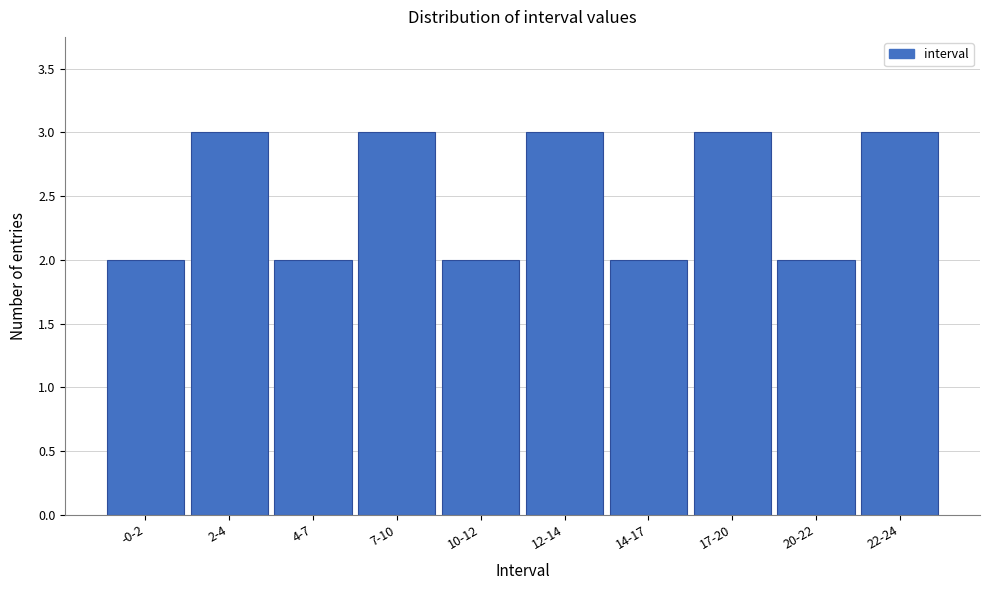

Reading left to right, transcribe all the data shown in this chart.

2	3	2	3	2	3	2	3	2	3